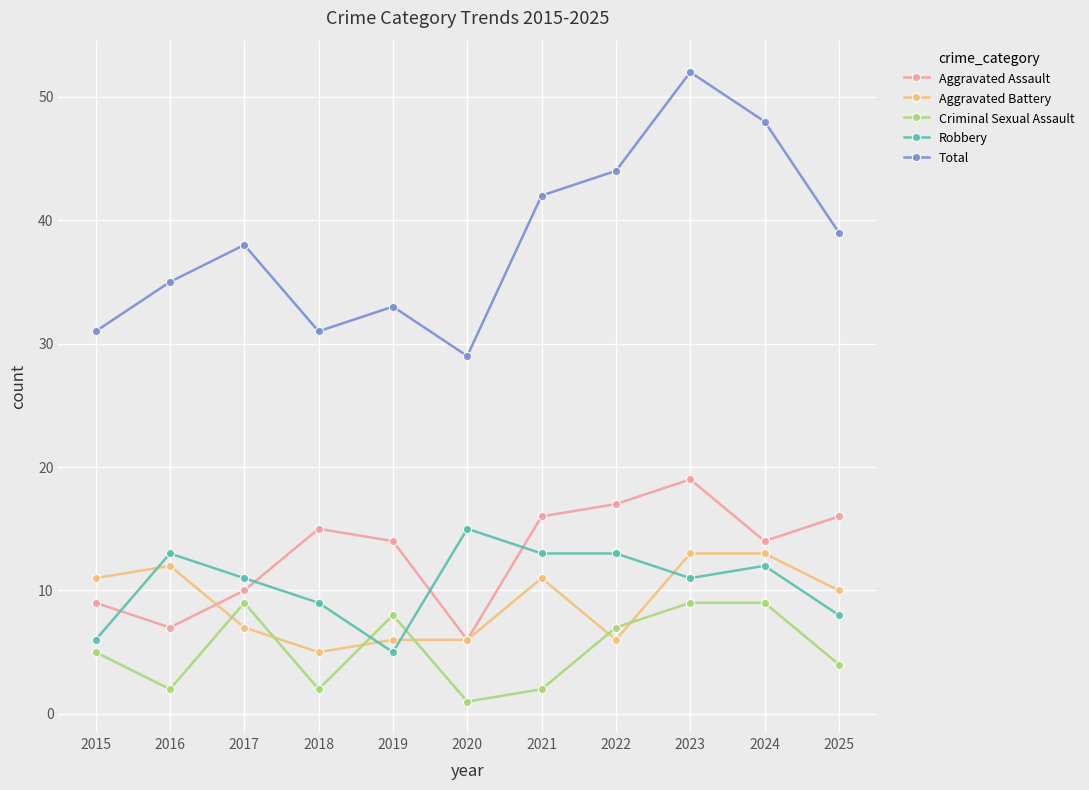

At how many categories does at least one series exceed 15?

11